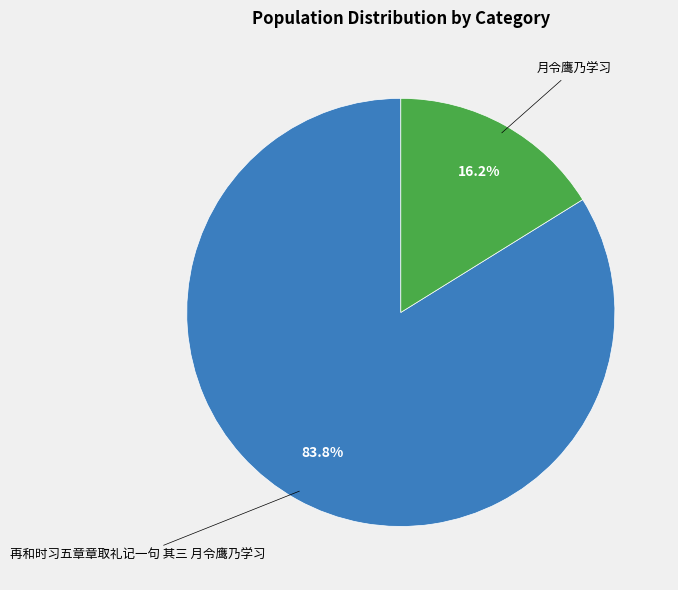

Does any single category account for the majority?

Yes